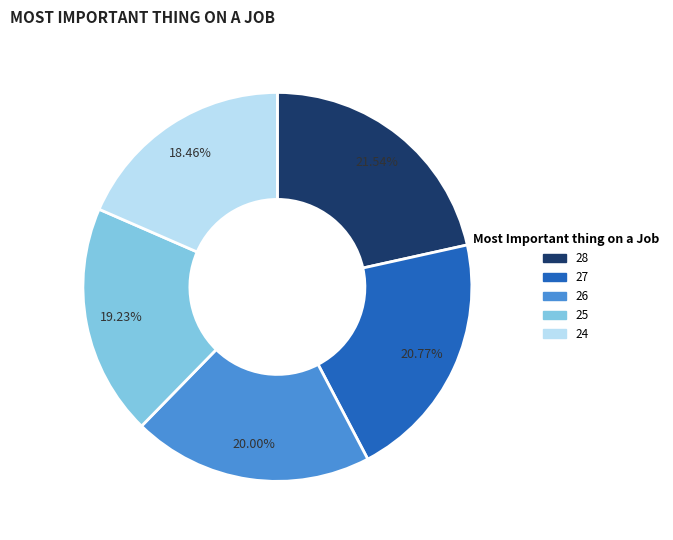

Does any single category account for the majority?

No